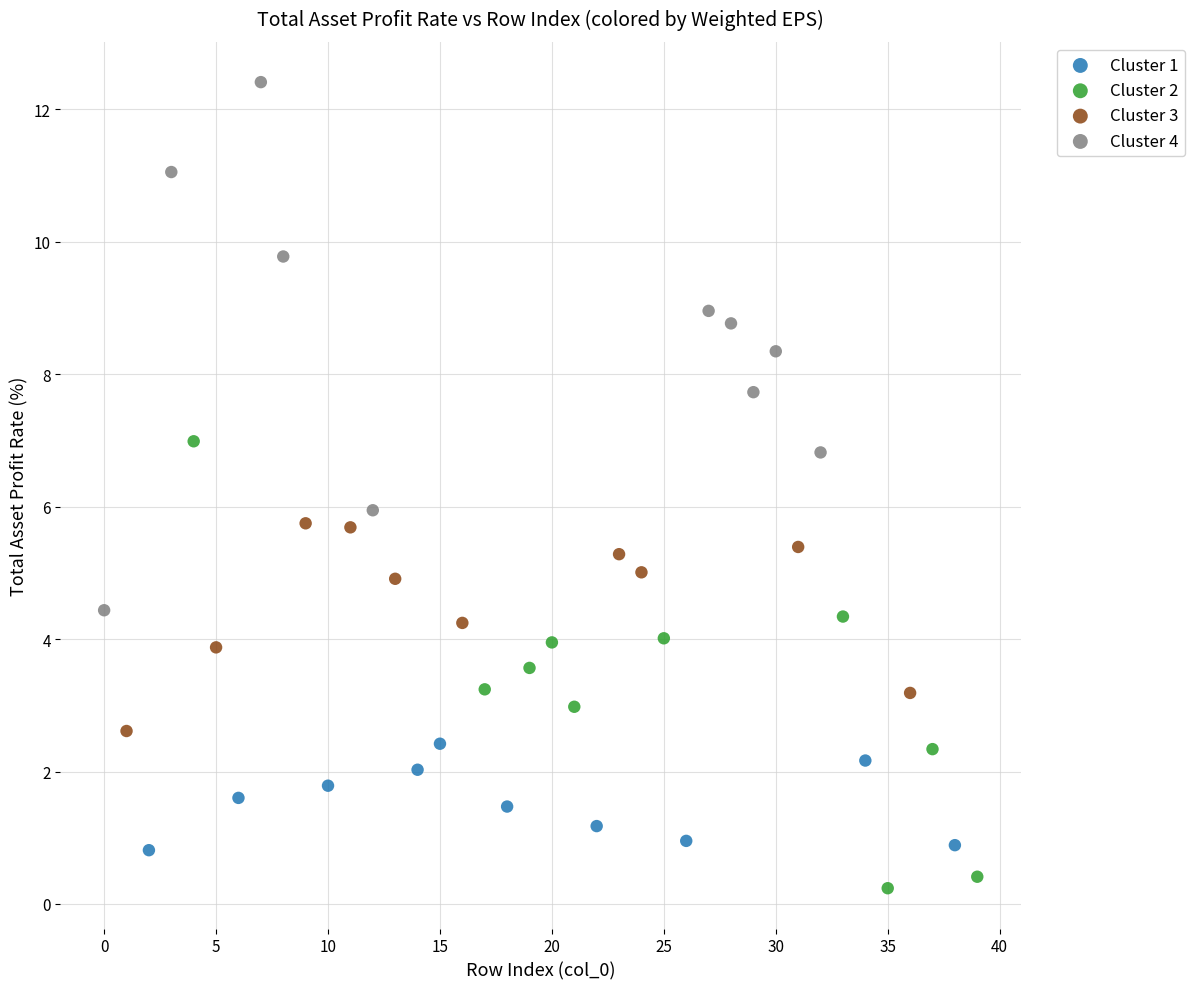

Which series has the largest Y range (max minus min)?

Cluster 4